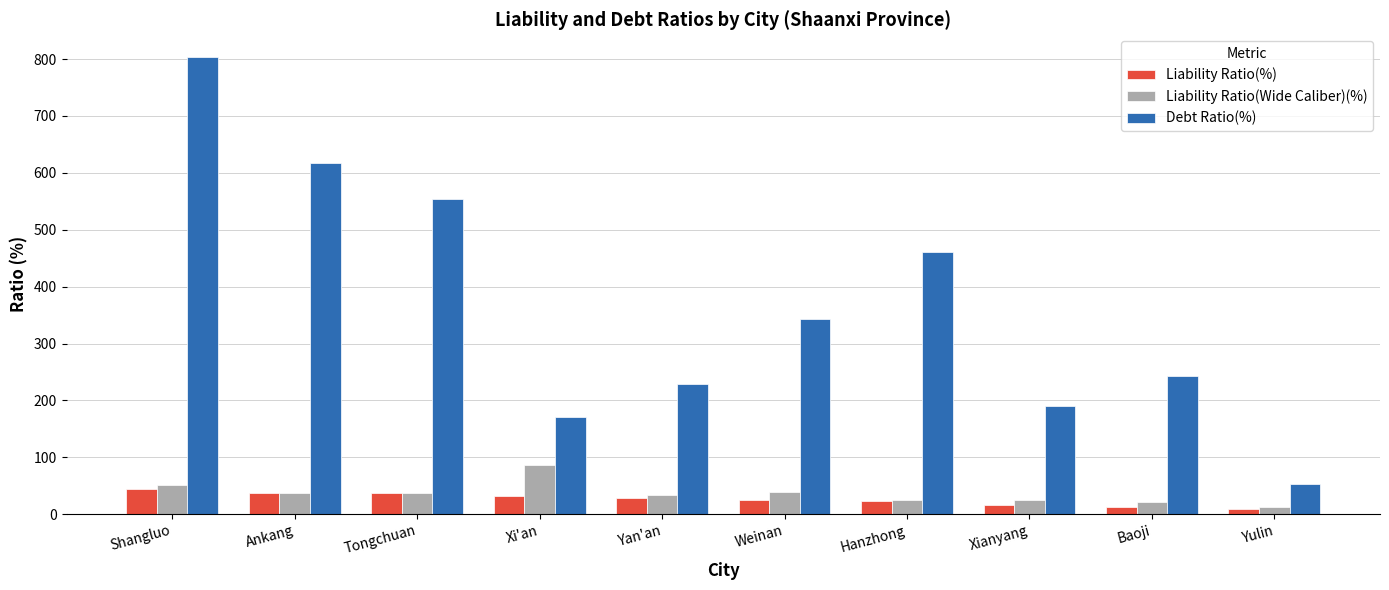

What are all the series names shown in the legend?

Liability Ratio(%), Liability Ratio(Wide Caliber)(%), Debt Ratio(%)